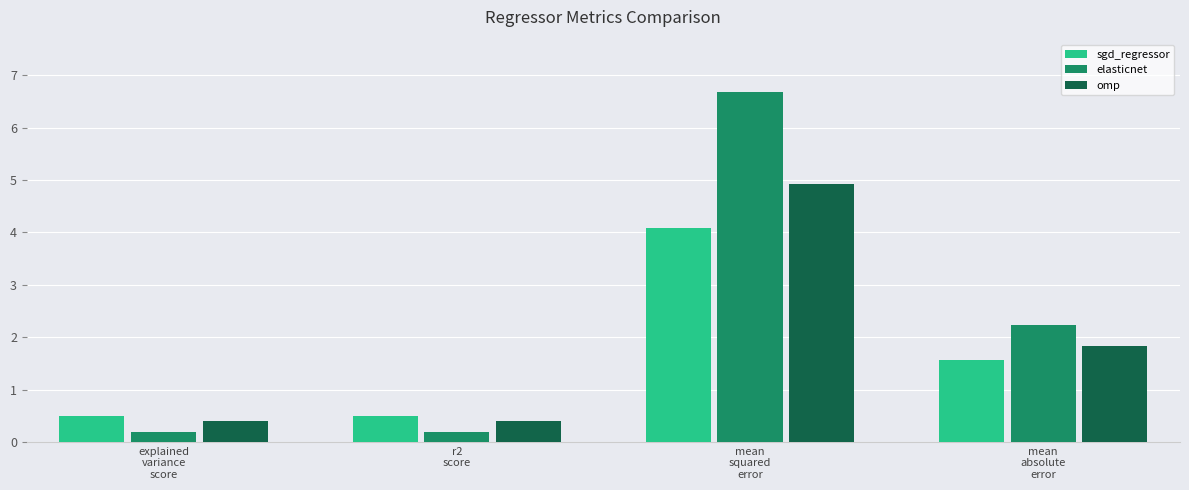

Reading left to right, extract all data points from this chart.

0.5	0.2	0.4	0.5	0.2	0.4	4.1	6.7	4.9	1.6	2.2	1.8